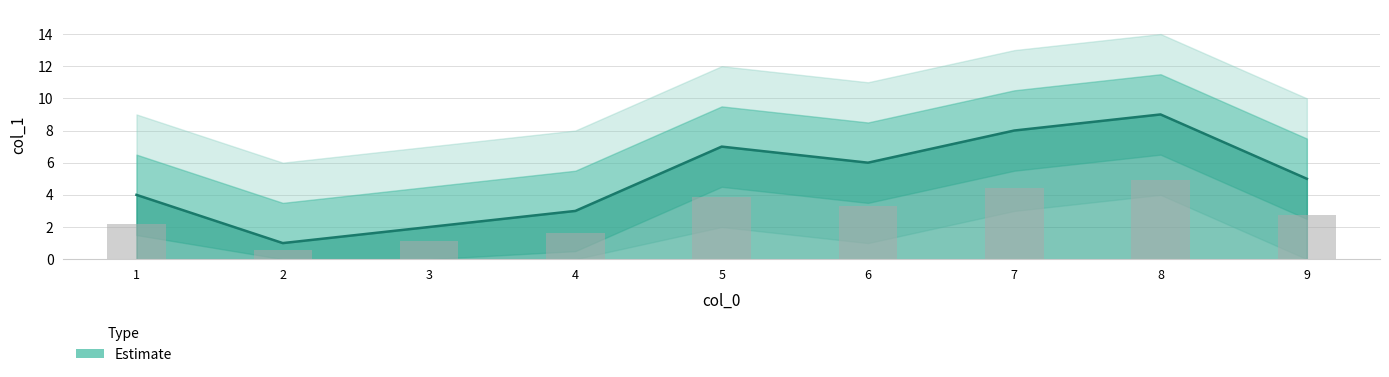

What is the average value?

5